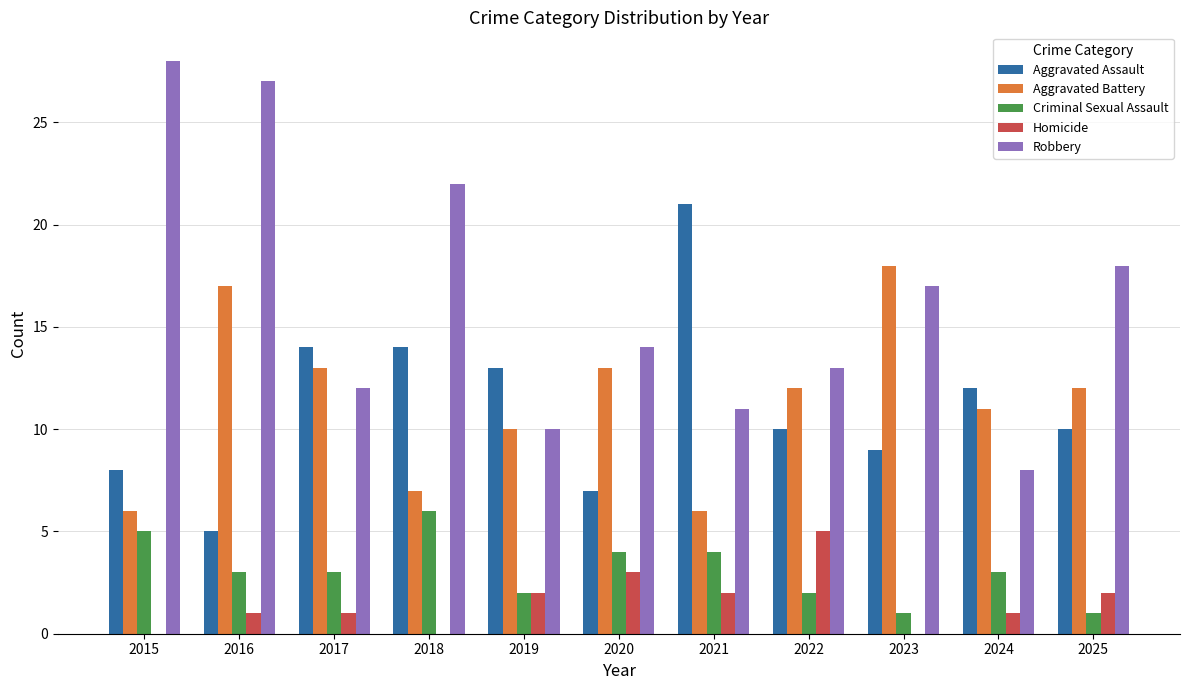

What is the average value of the Robbery series?

16